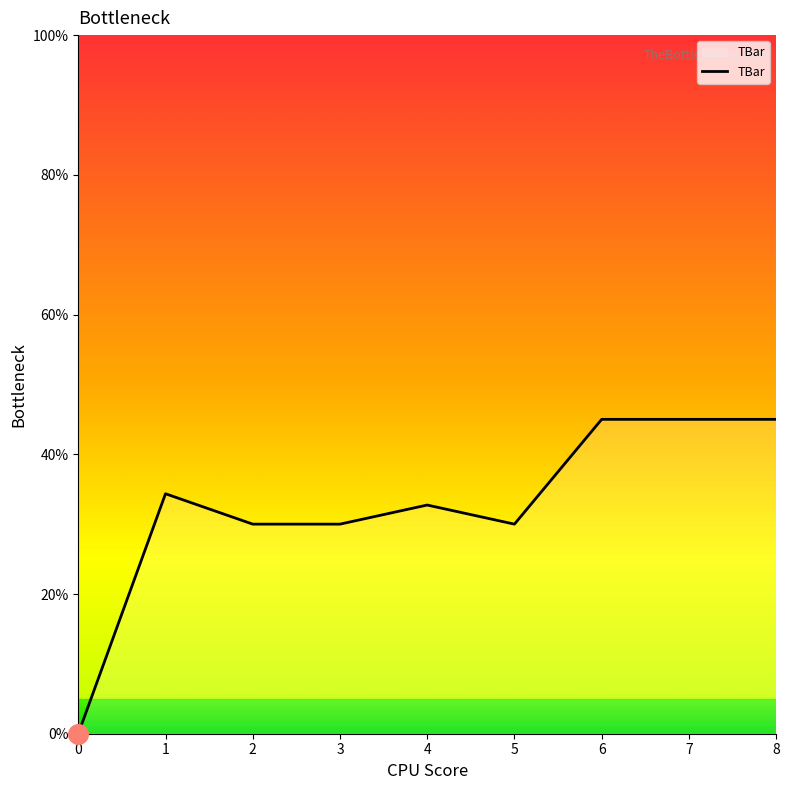

What is the change in value from 4 to 7?

+12.3